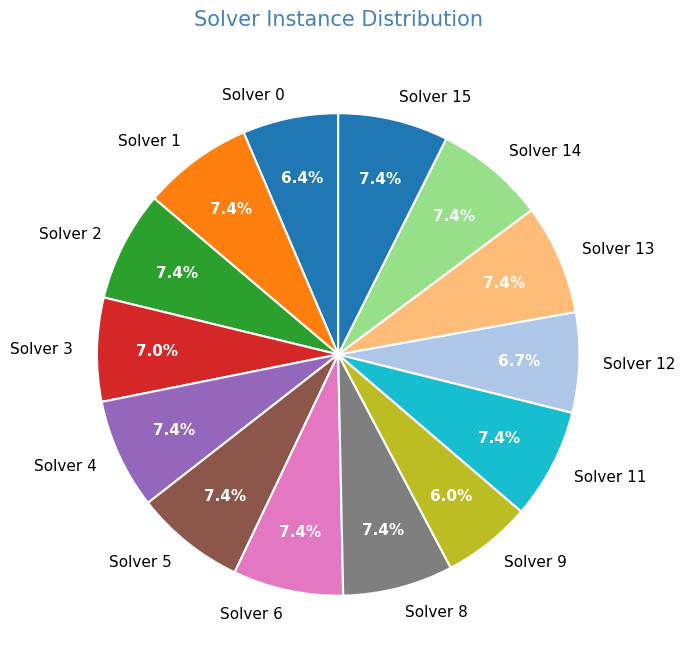

Does Solver 5 represent more than half of the total?

No